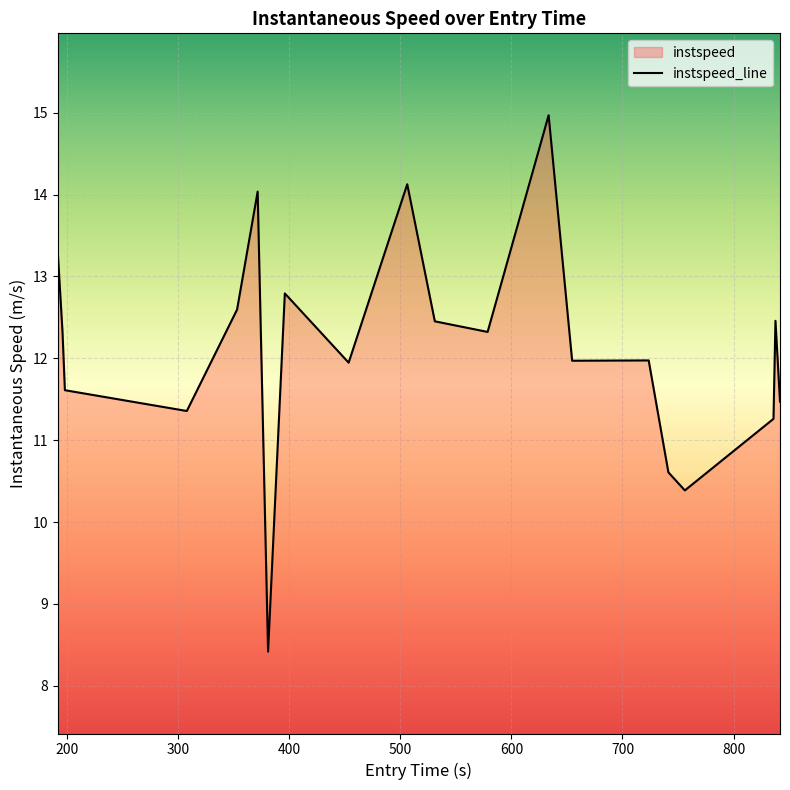

True or false: there are more than 2 points higher than both neighbors.

True